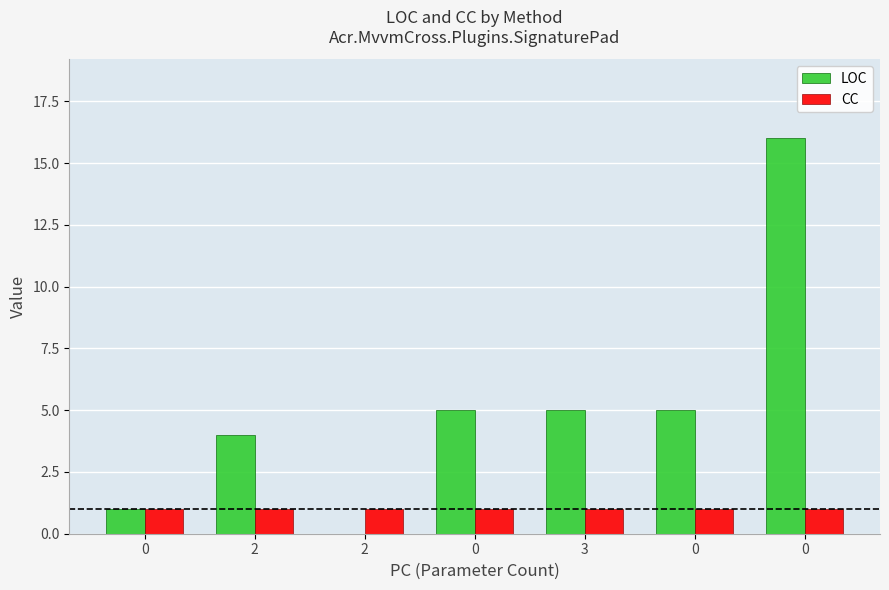

Rank the series by their maximum value, from lowest to highest.

CC, LOC